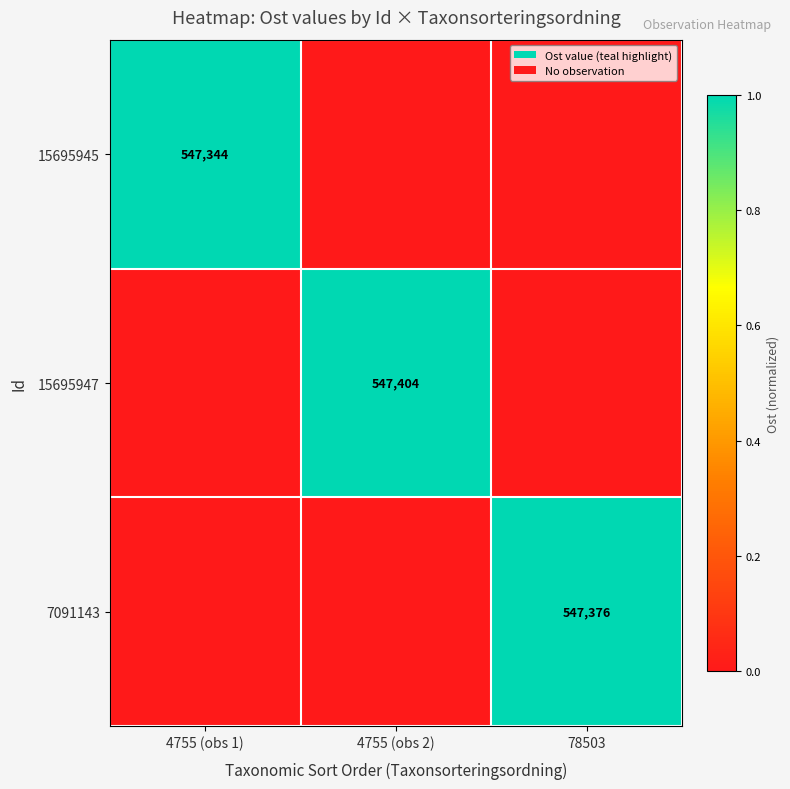

The value of 15695945 at 4755 (obs 2) is 0.0. True or false?

True